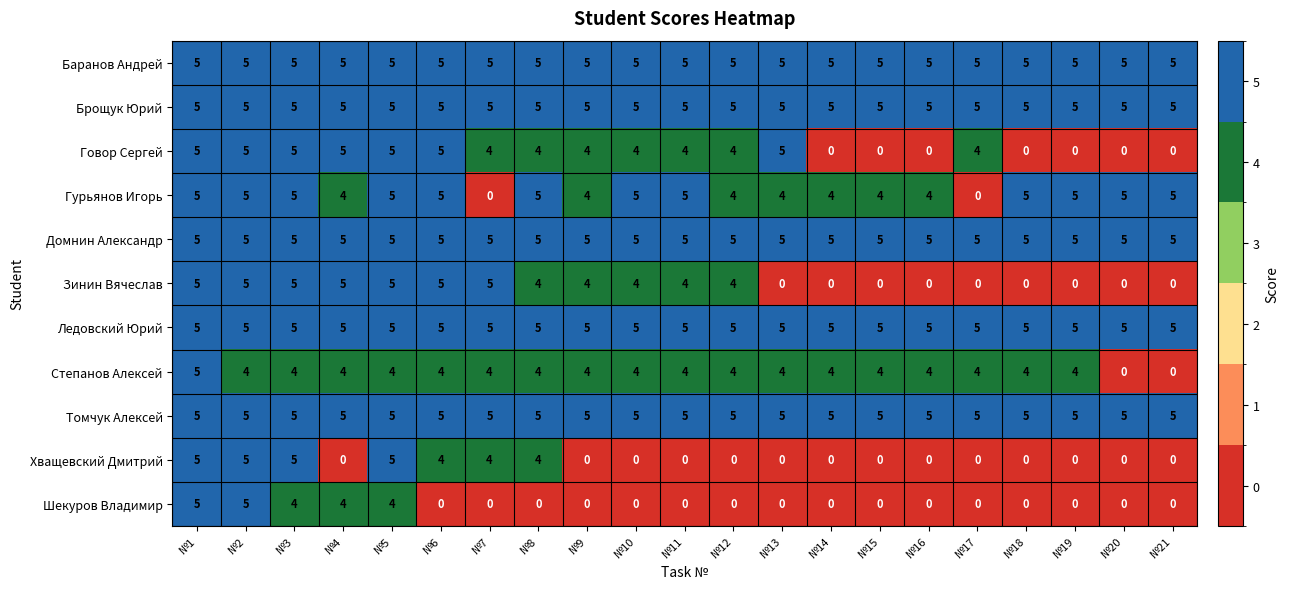

Is it true that Говор Сергей equals 1 at №7?

False